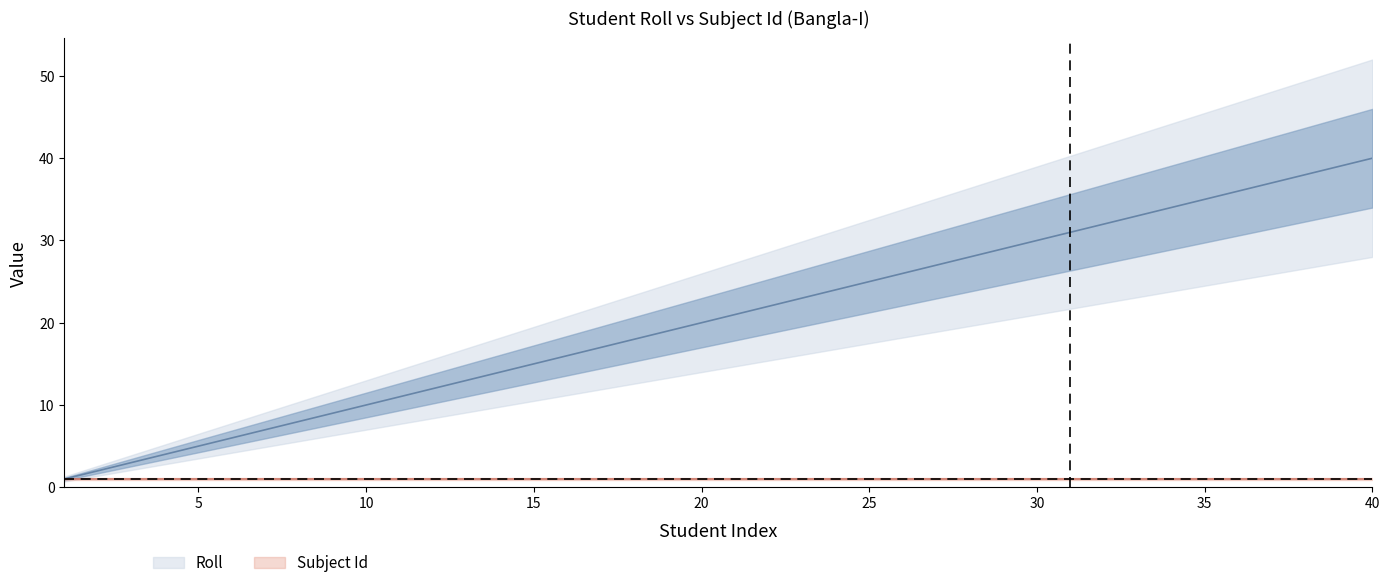

Rank the categories by value from lowest to highest.

1, 2, 3, 4, 5, 6, 7, 8, 9, 10, 11, 12, 13, 14, 15, 16, 17, 18, 19, 20, 21, 22, 23, 24, 25, 26, 27, 28, 29, 30, 31, 32, 33, 34, 35, 36, 37, 38, 39, 40